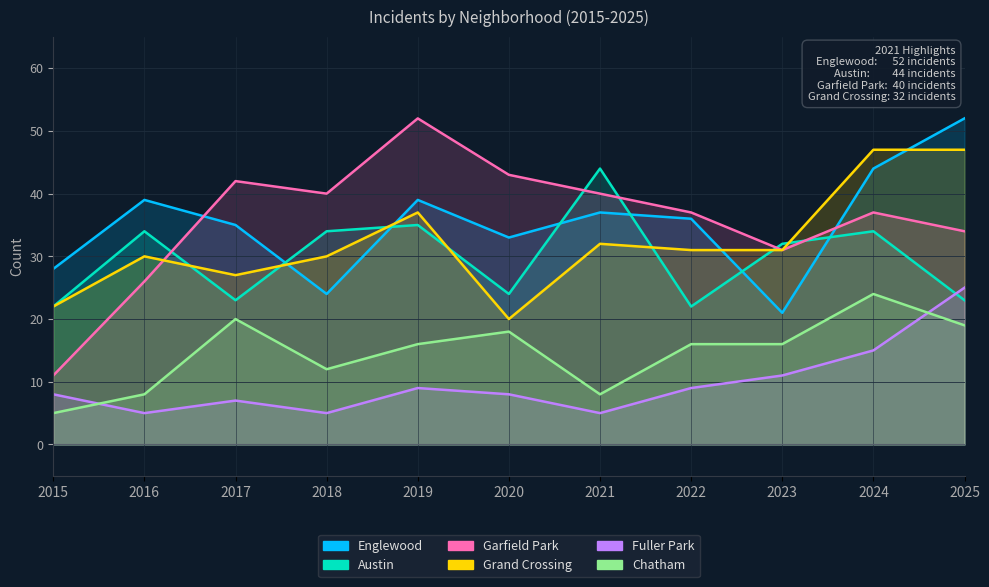

What is the difference between the maximum and minimum values in the Garfield Park series?

41